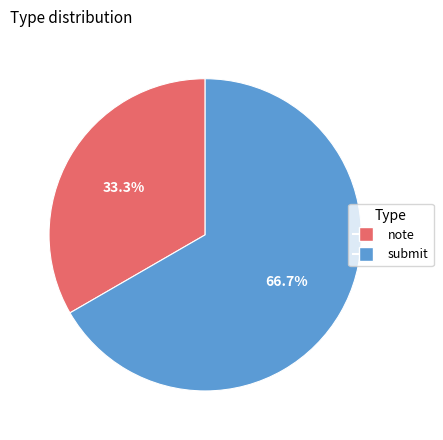

To the nearest percent, what percentage of the pie is submit?

67%